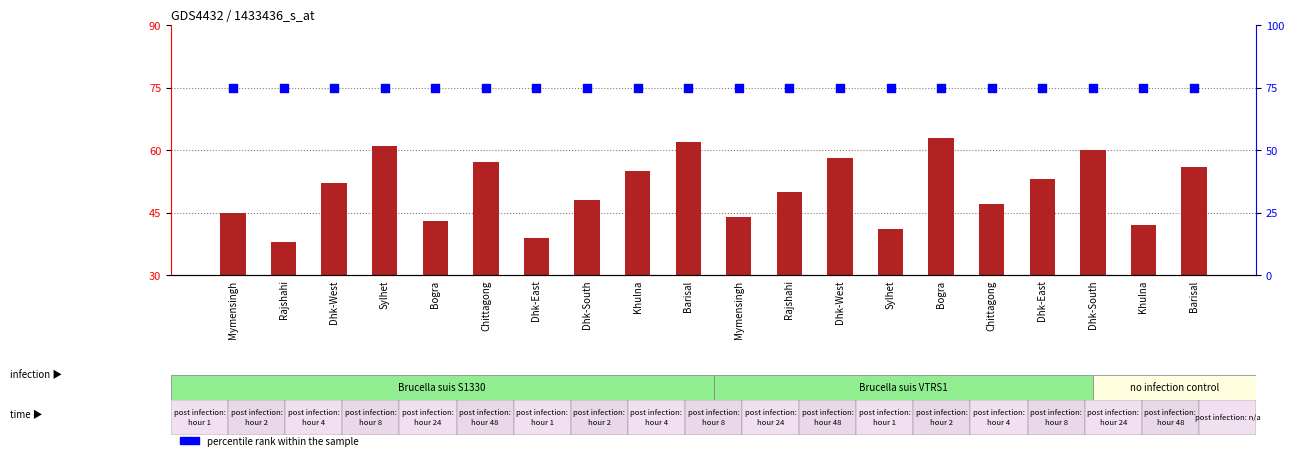

What is the total value across all series at Barisal?

137